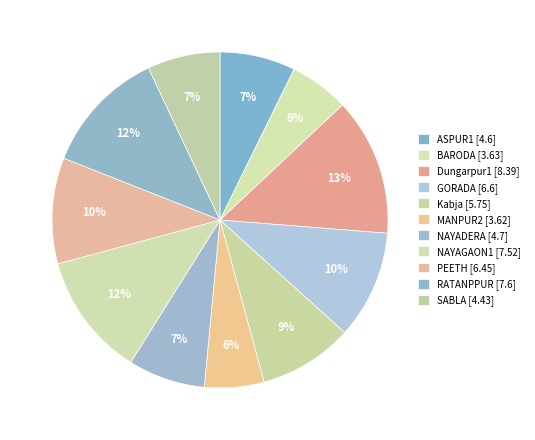

How many segments does this pie chart have?

11